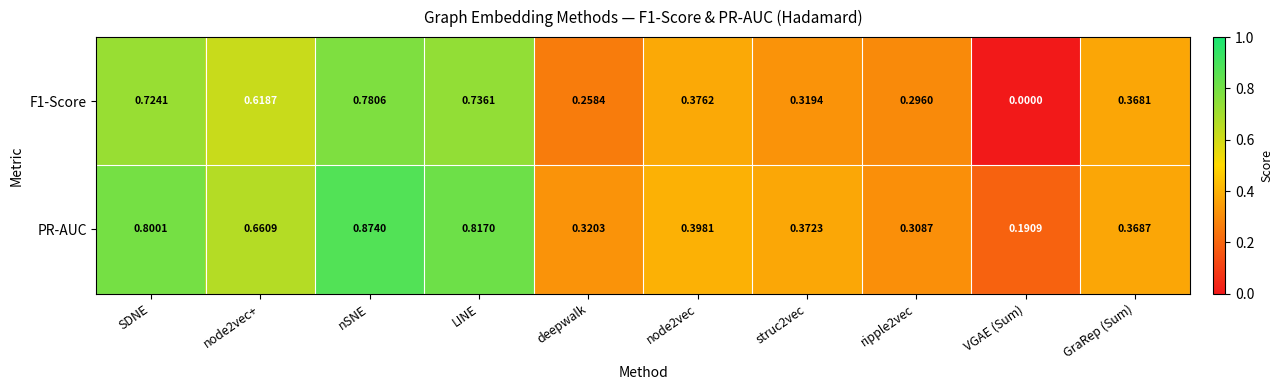

At which label does PR-AUC reach its minimum?

VGAE (Sum)